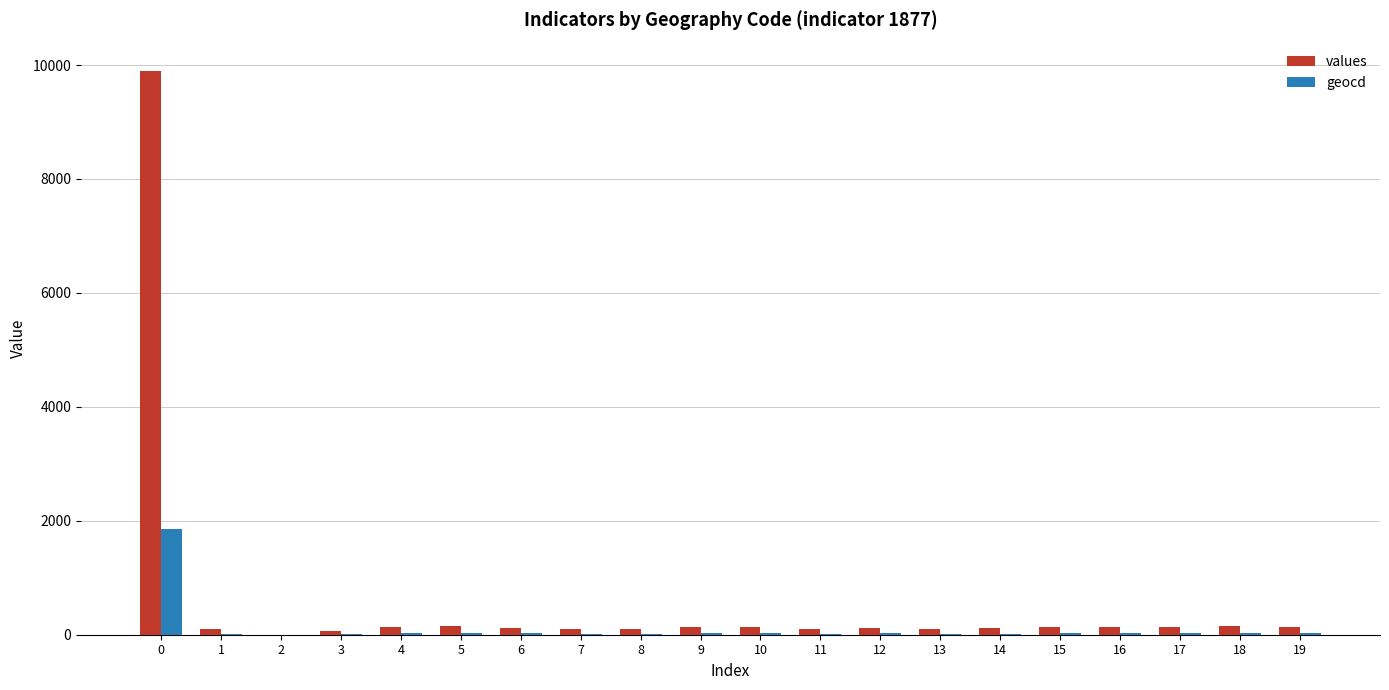

What is the greatest value displayed?

9898